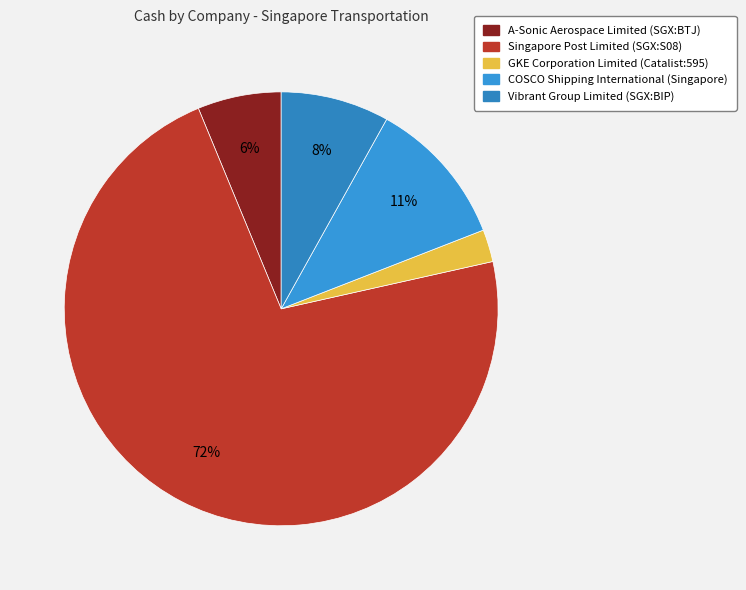

How many slices are in this pie chart?

5